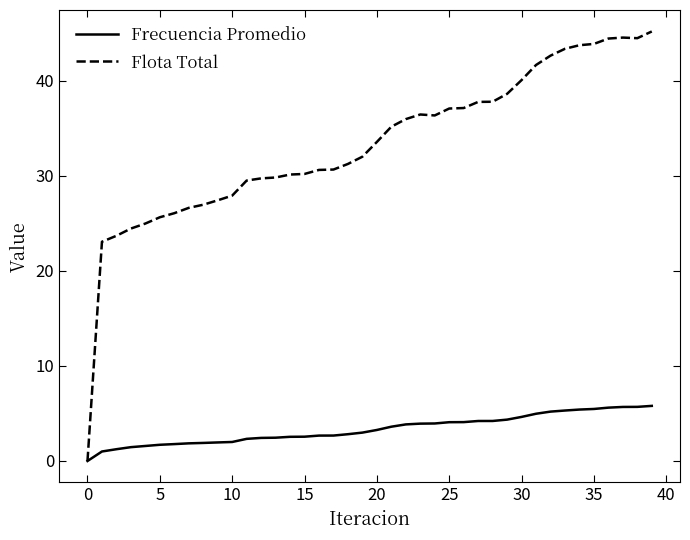

Rank the series by their maximum value, from highest to lowest.

Flota Total, Frecuencia Promedio